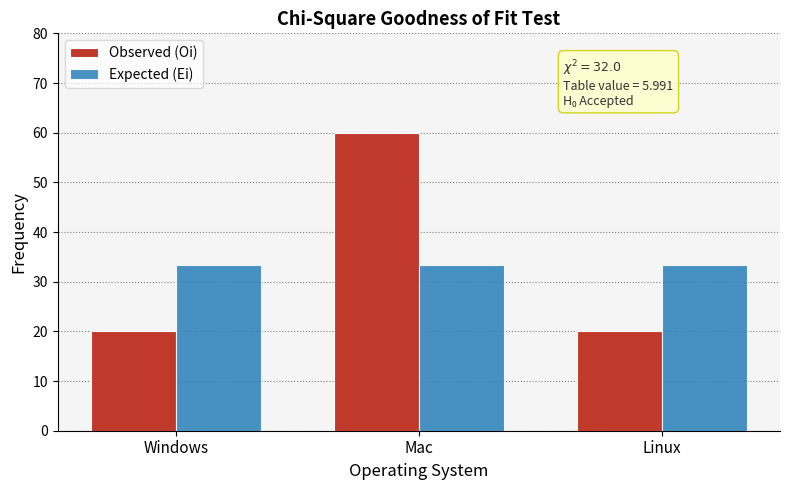

At Windows, list the series in order from largest to smallest.

Expected (Ei), Observed (Oi)